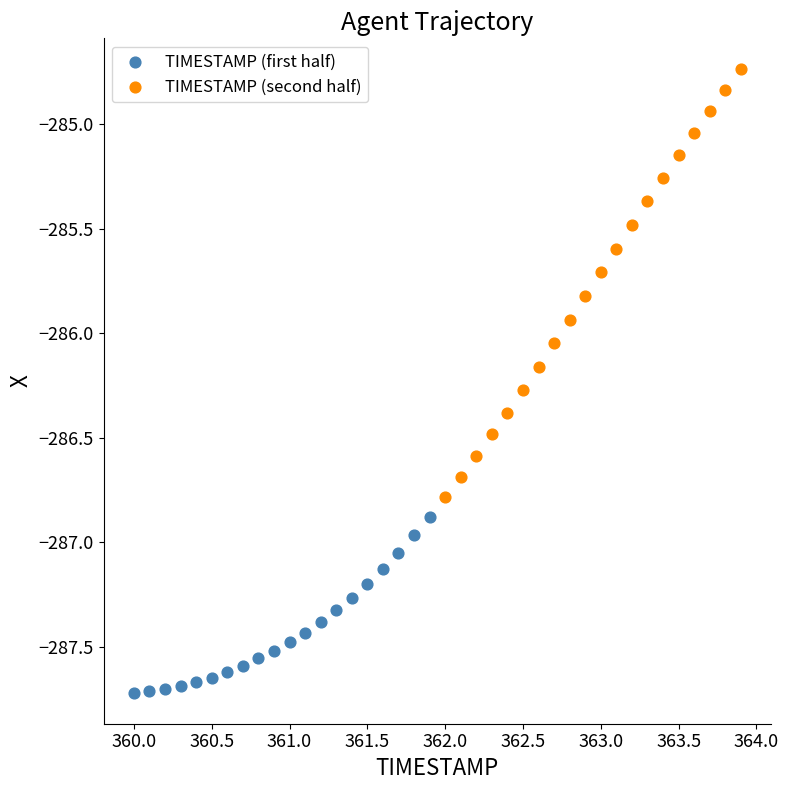

Which series has the widest spread of Y values?

TIMESTAMP (second half)